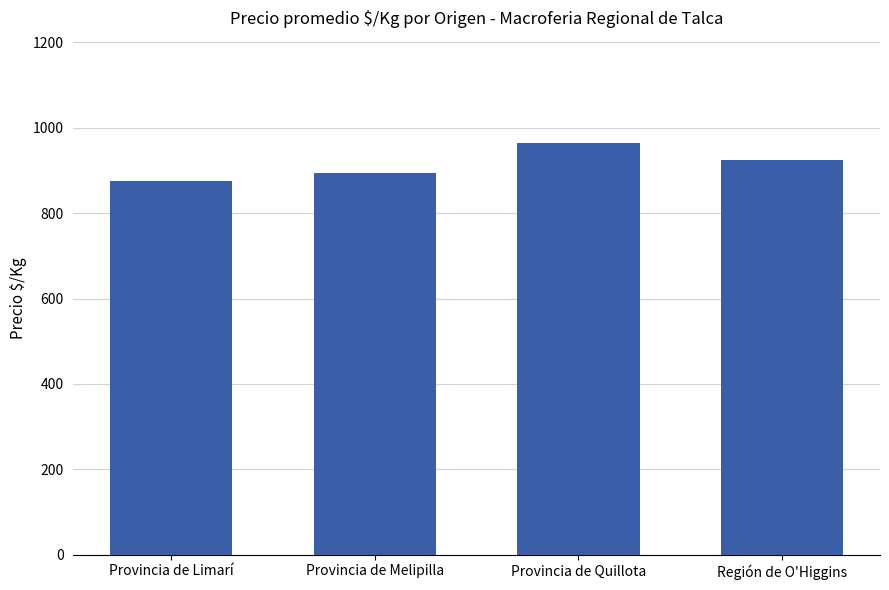

Are the bars grouped side by side (vs. stacked)?

No